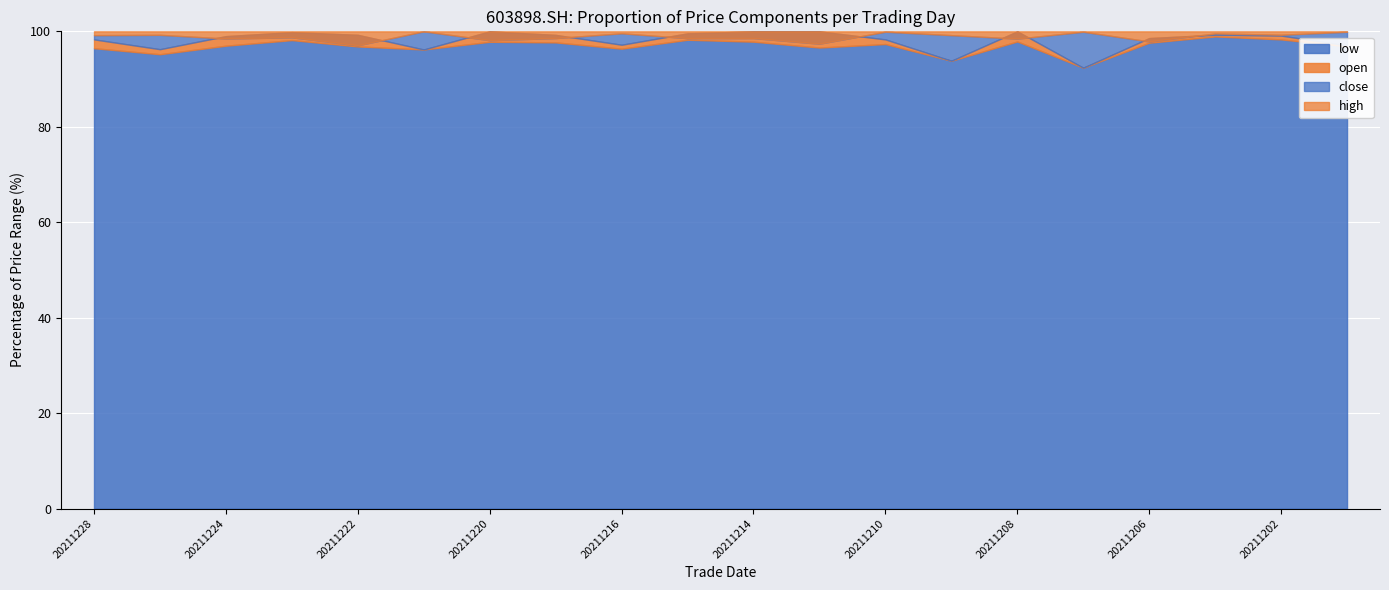

Rank the series by their maximum value, from lowest to highest.

low, open, close, high